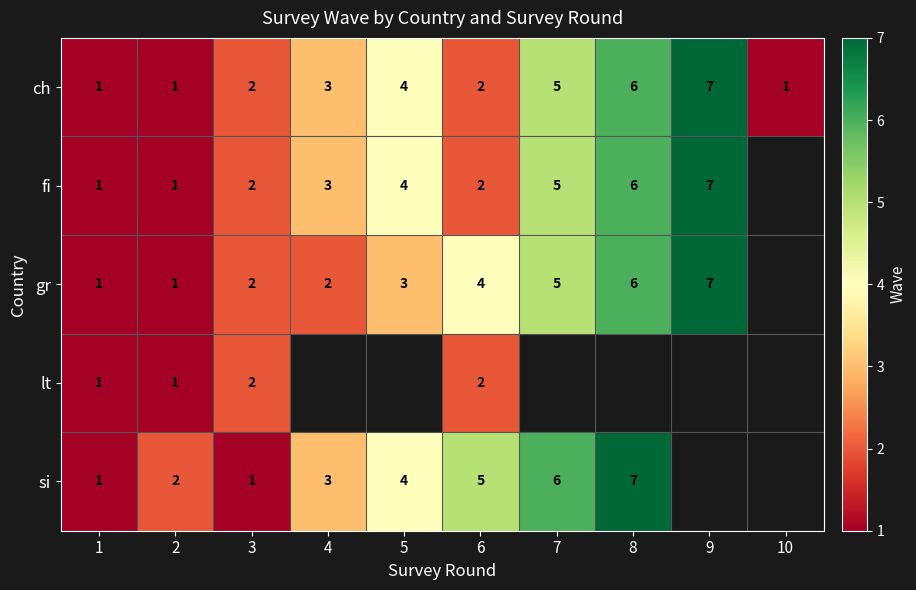

Is the value of si at 6 greater than the value of ch at 1?

Yes